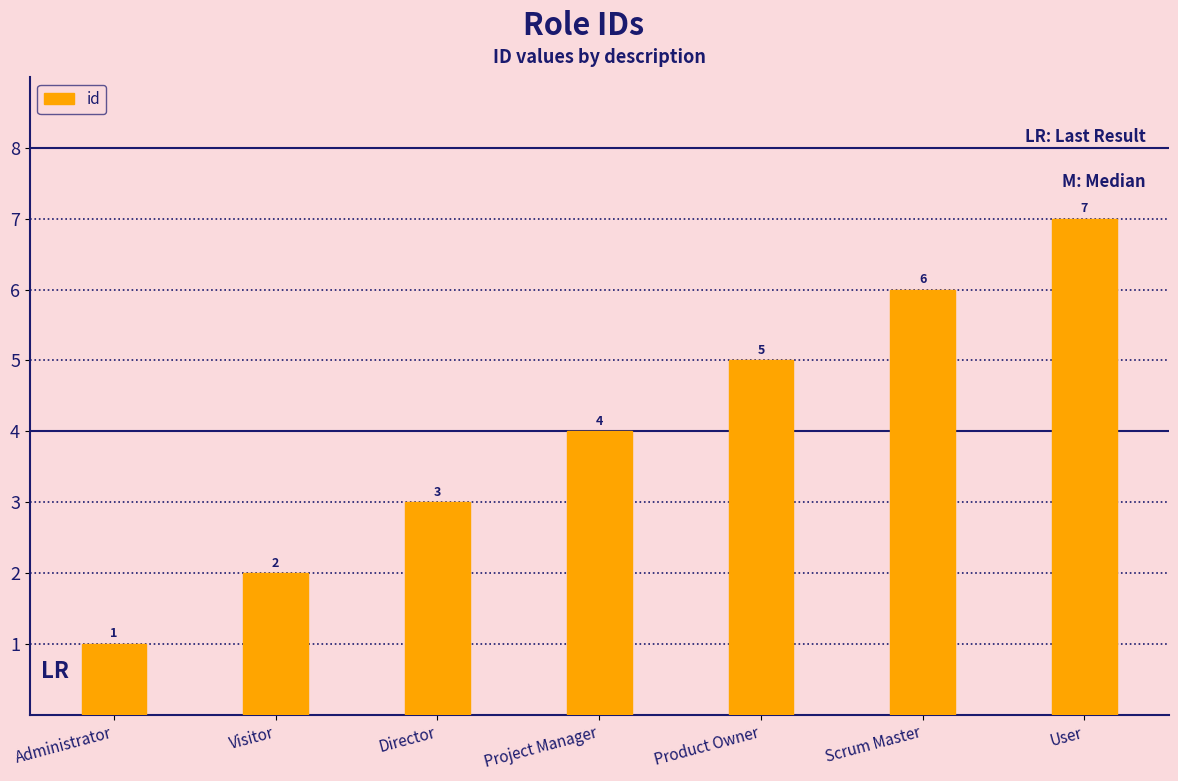

True or false: the data shows 2 at Visitor.

True